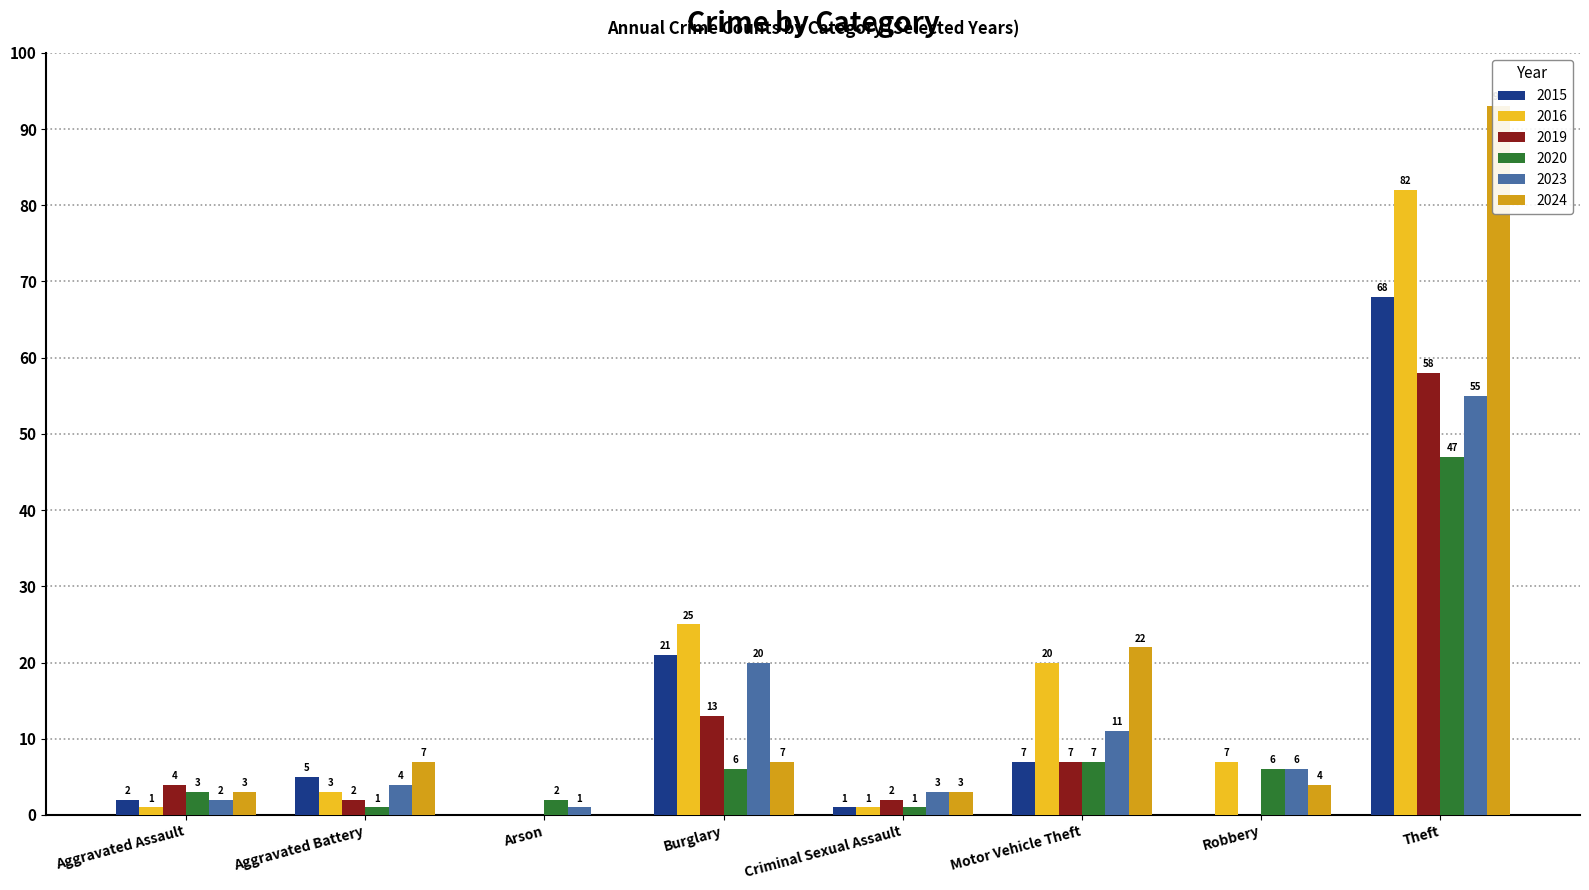

Which series has the largest total across all categories?

2016